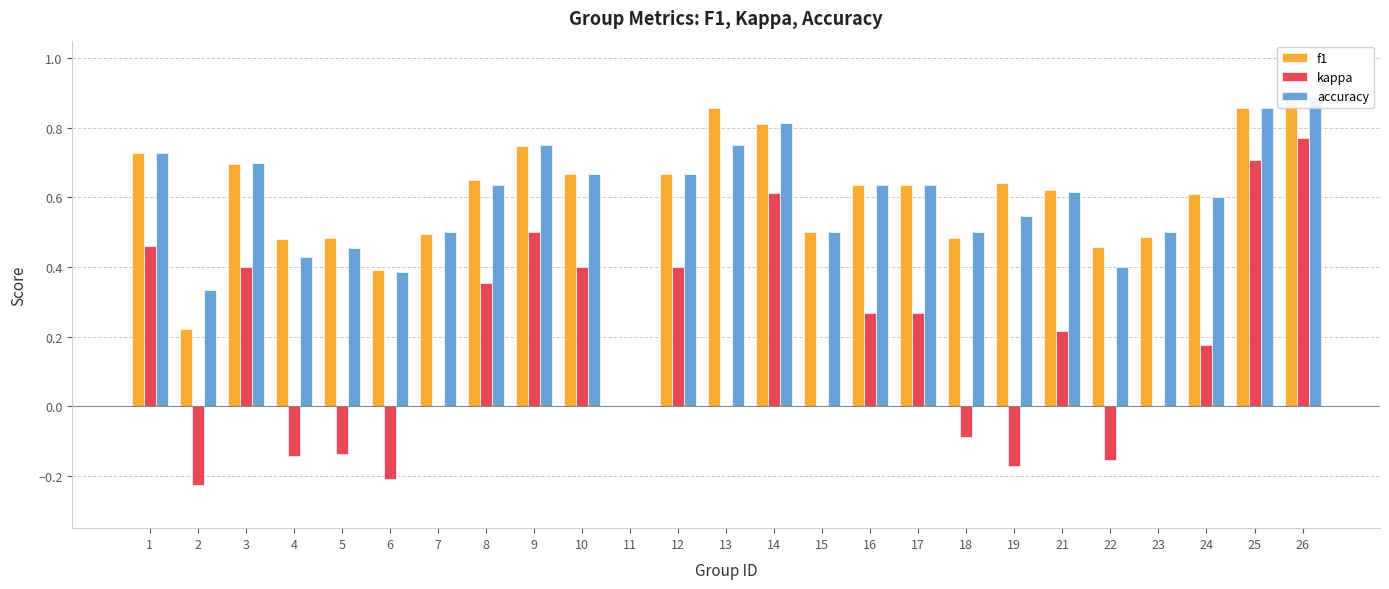

At how many categories does at least one series exceed 0?

24